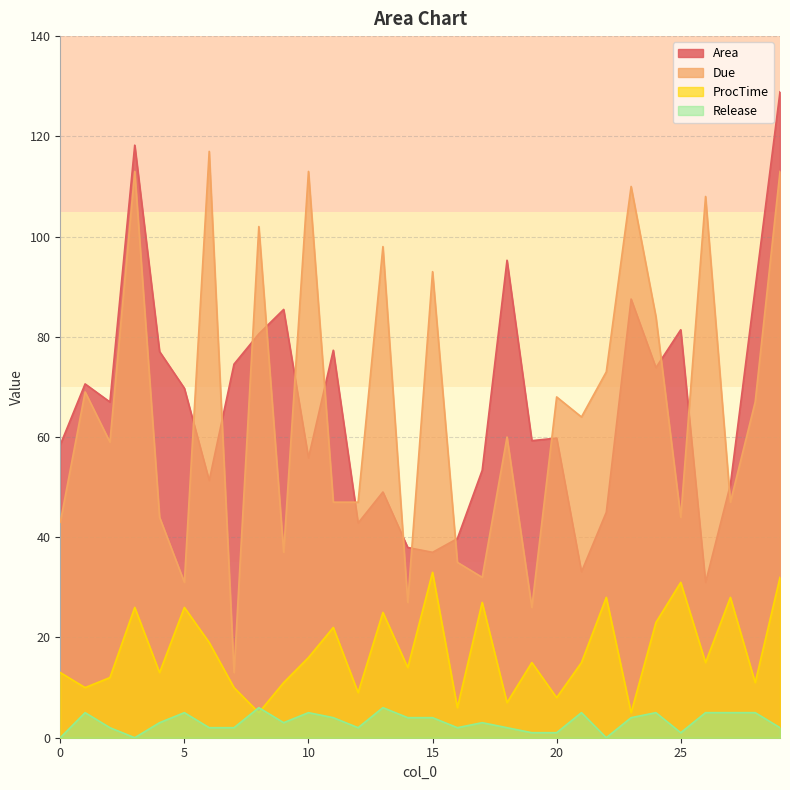

How many lines are shown in the chart?

4